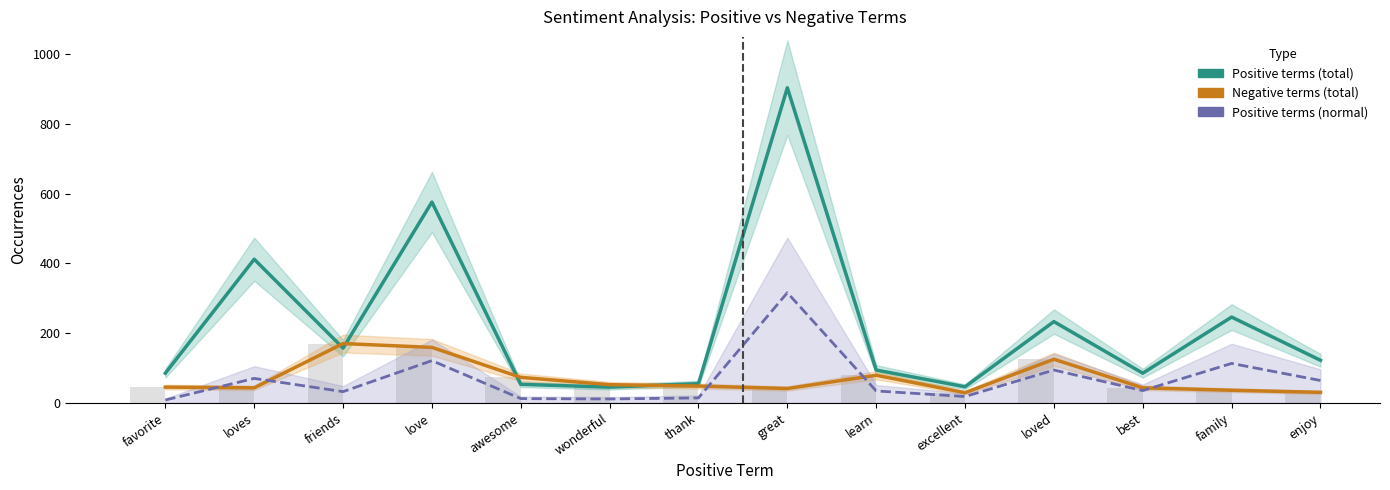

At which label does Positive terms (total) first exceed 122?

loves